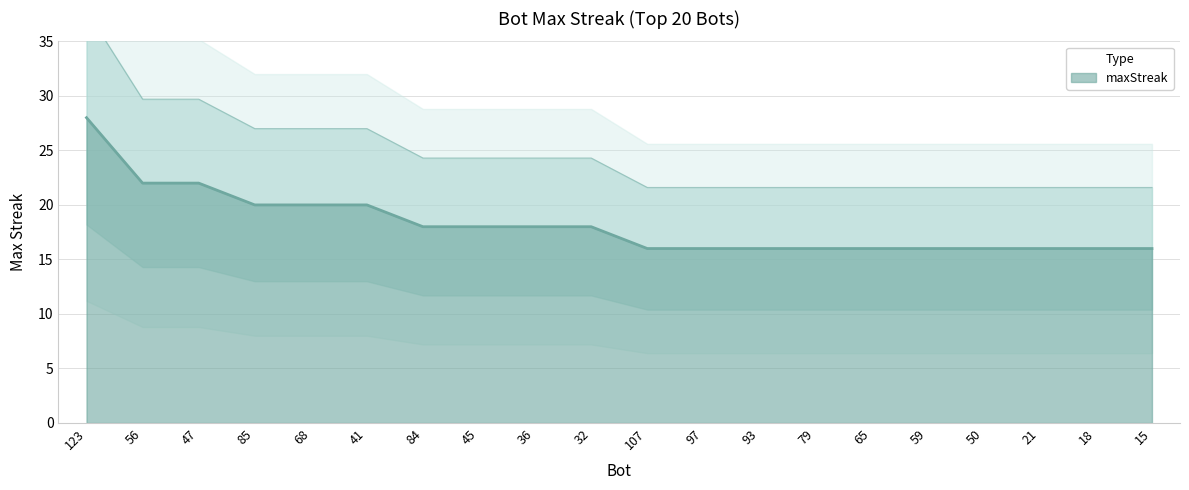

What position from the right is 36?

12